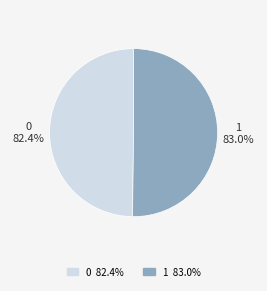

Do 1 and 0 together represent more than half of the pie?

Yes